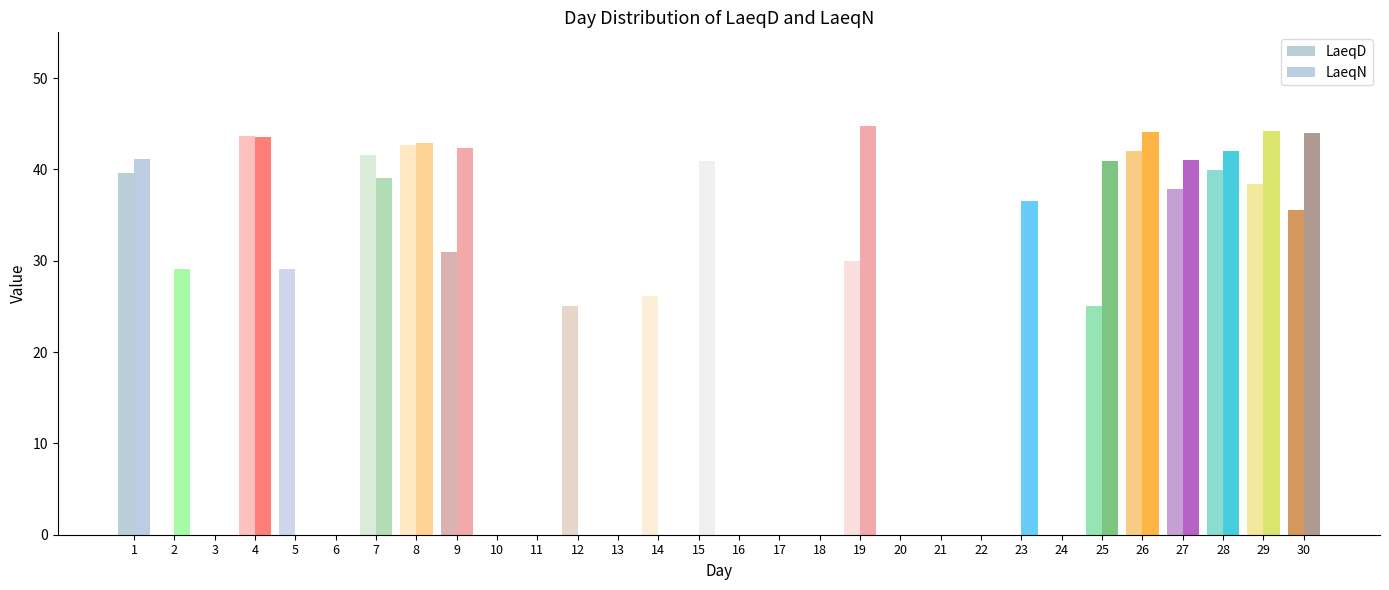

Reading left to right, list all the values displayed in this chart.

LaeqD: 1=39.6	2=0.0	3=0.0	4=43.6	5=29.1	6=0.0	7=41.6	8=42.7	9=30.9	10=0.0	11=0.0	12=25.0	13=0.0	14=26.1	15=0.0	16=0.0	17=0.0	18=0.0	19=30.0	20=0.0	21=0.0	22=0.0	23=0.0	24=0.0	25=25.0	26=42.0	27=37.9	28=39.9	29=38.4	30=35.6
LaeqN: 1=41.1	2=29.1	3=0.0	4=43.5	5=0.0	6=0.0	7=39.0	8=42.9	9=42.3	10=0.0	11=0.0	12=0.0	13=0.0	14=0.0	15=40.9	16=0.0	17=0.0	18=0.0	19=44.7	20=0.0	21=0.0	22=0.0	23=36.5	24=0.0	25=40.9	26=44.1	27=41.0	28=42.0	29=44.2	30=44.0